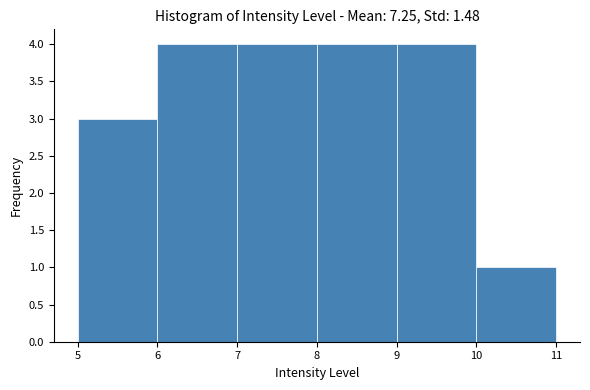

How tall is the bar that spans 8 to 9 on the x-axis? The values are not printed on the chart, so give them approximately, as read against the axis.

4